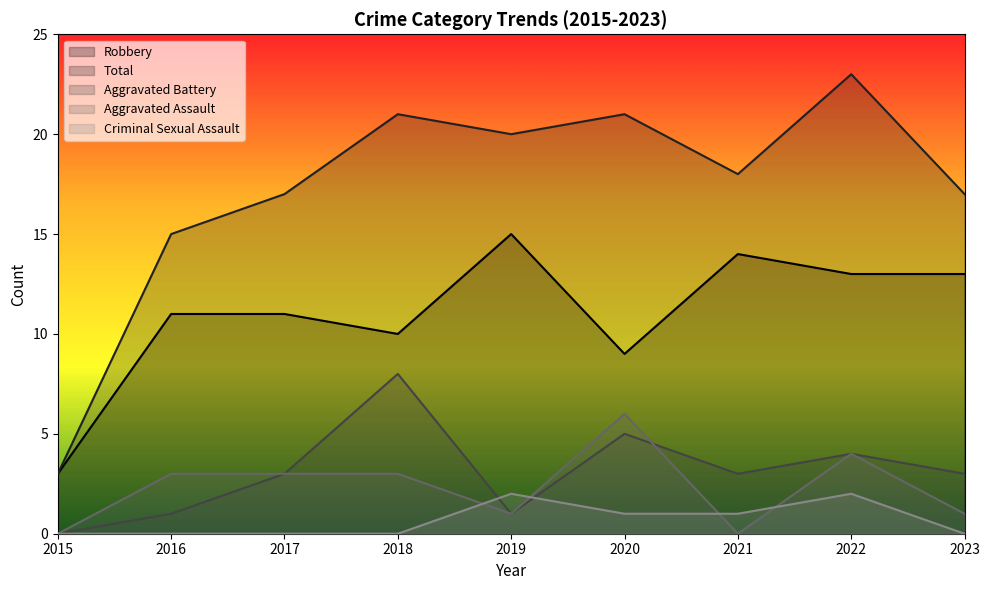

Which has a higher value, 2021 or 2019?

2019